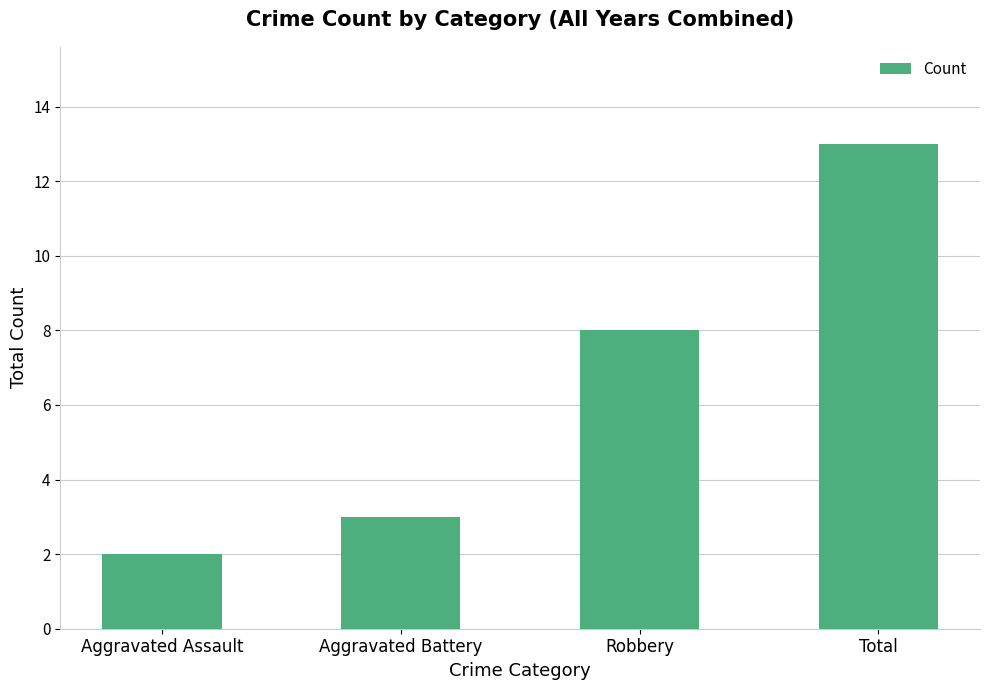

Reading left to right, what are all the values shown in this chart?

Aggravated Assault=2	Aggravated Battery=3	Robbery=8	Total=13